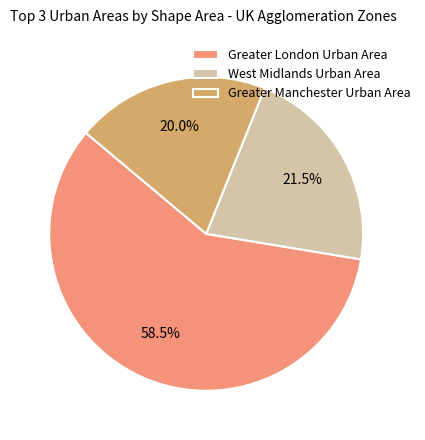

Rank the categories by value from highest to lowest.

Greater London Urban Area, West Midlands Urban Area, Greater Manchester Urban Area